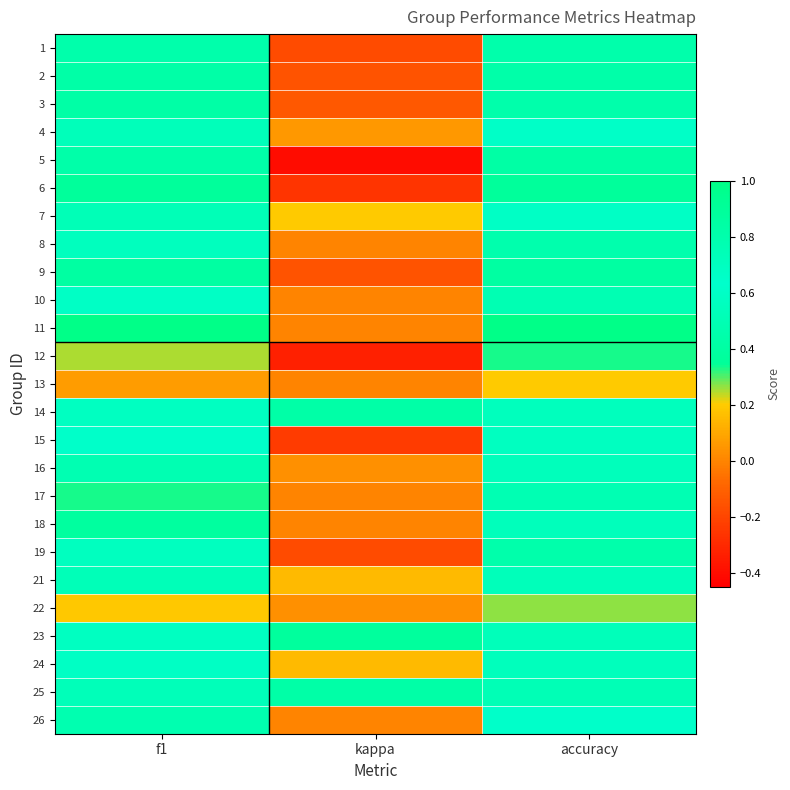

Reading left to right, transcribe all the data shown in this chart.

1: f1=0.5	kappa=-0.2	accuracy=0.5
2: f1=0.4	kappa=-0.2	accuracy=0.4
3: f1=0.4	kappa=-0.1	accuracy=0.5
4: f1=0.5	kappa=0.1	accuracy=0.6
5: f1=0.4	kappa=-0.4	accuracy=0.4
6: f1=0.4	kappa=-0.3	accuracy=0.4
7: f1=0.5	kappa=0.2	accuracy=0.6
8: f1=0.7	kappa=0.0	accuracy=0.8
9: f1=0.4	kappa=-0.2	accuracy=0.4
10: f1=0.7	kappa=0.0	accuracy=0.5
11: f1=1.0	kappa=0.0	accuracy=1.0
12: f1=0.2	kappa=-0.3	accuracy=0.3
13: f1=0.1	kappa=0.0	accuracy=0.2
14: f1=0.7	kappa=0.4	accuracy=0.7
15: f1=0.6	kappa=-0.2	accuracy=0.6
16: f1=0.5	kappa=0.0	accuracy=0.5
17: f1=0.3	kappa=0.0	accuracy=0.5
18: f1=0.4	kappa=0.0	accuracy=0.5
19: f1=0.6	kappa=-0.2	accuracy=0.5
21: f1=0.5	kappa=0.2	accuracy=0.5
22: f1=0.2	kappa=0.0	accuracy=0.3
23: f1=0.7	kappa=0.4	accuracy=0.7
24: f1=0.7	kappa=0.2	accuracy=0.7
25: f1=0.7	kappa=0.4	accuracy=0.8
26: f1=0.5	kappa=0.0	accuracy=0.6